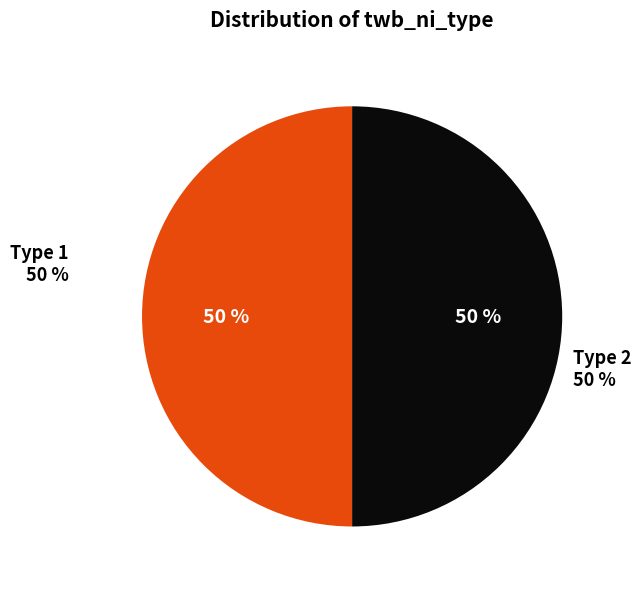

Count the number of slices in the pie.

4